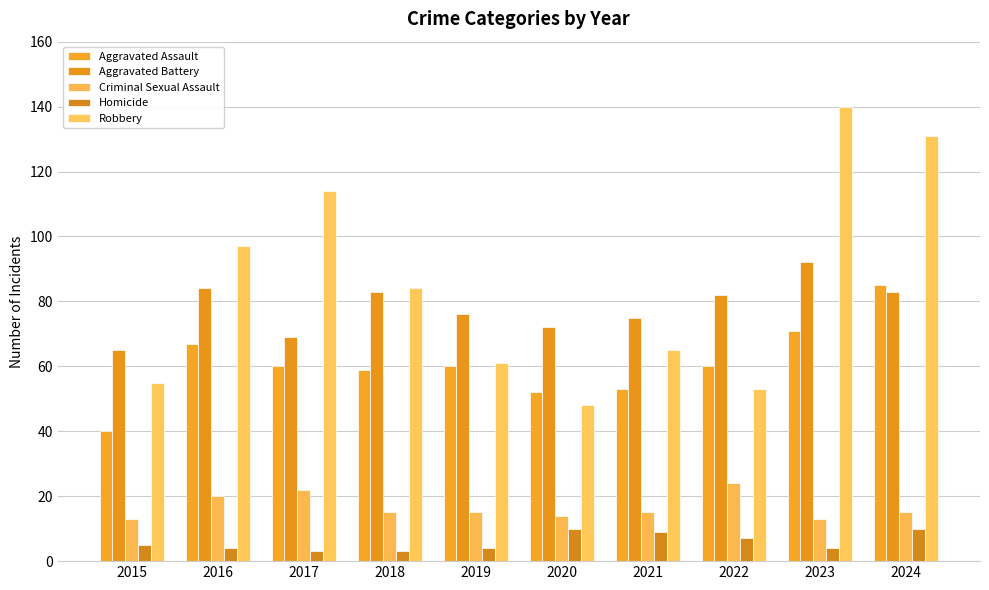

Which series has the widest spread of values?

Robbery